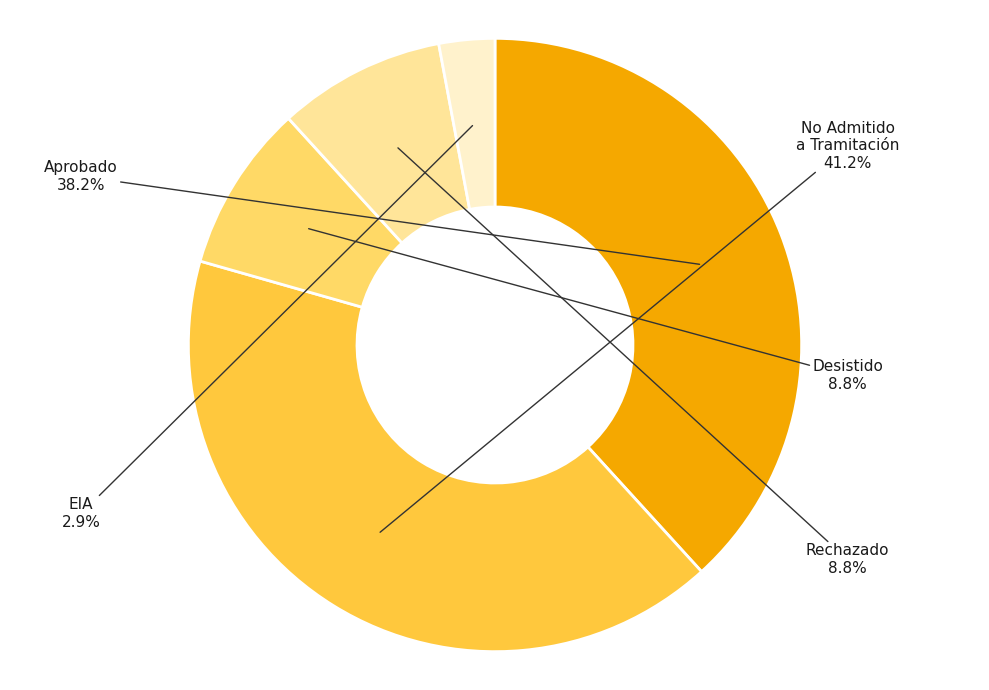

What is the change in value from Rechazado to EIA?

-2